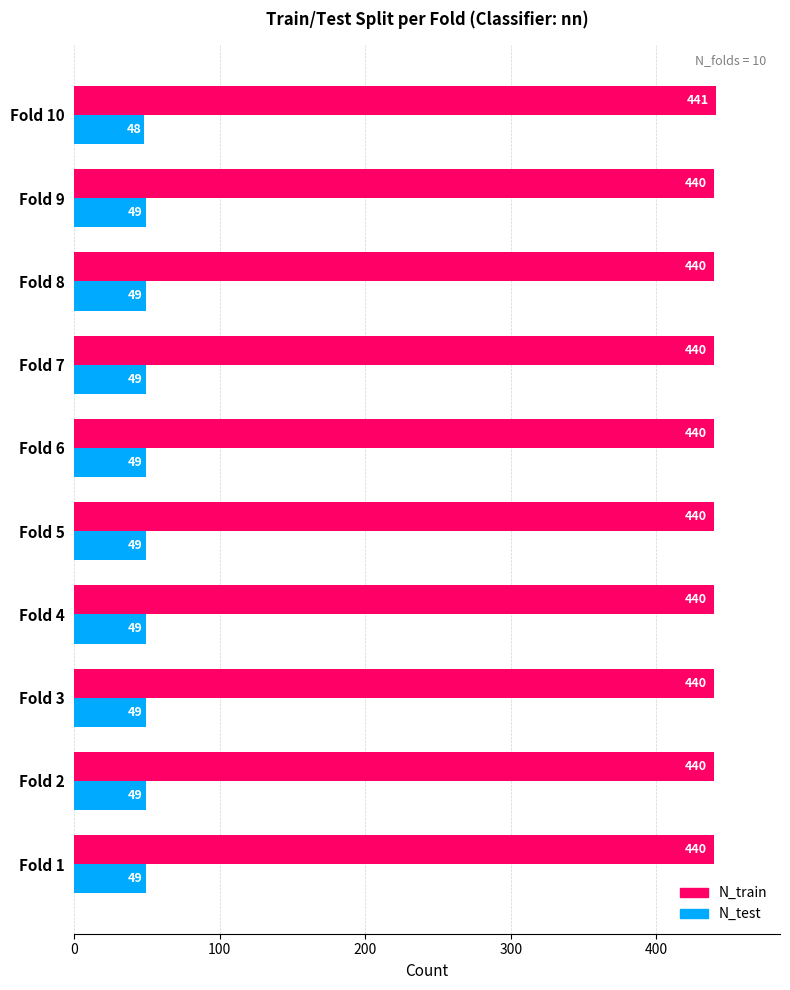

What is the difference between the highest and lowest values at Fold 6?

391